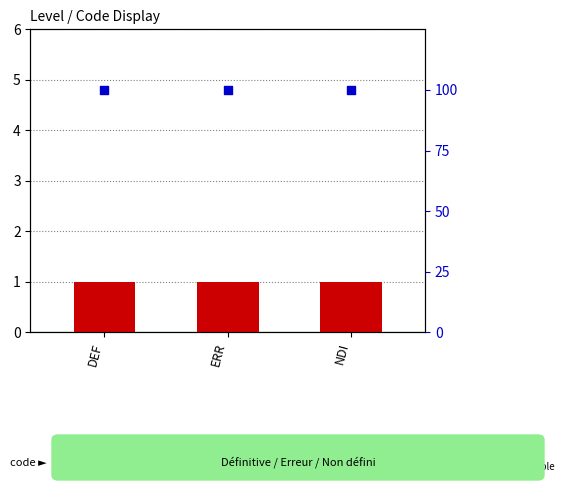

What are all the series names shown in the legend?

count, percentile rank within the sample